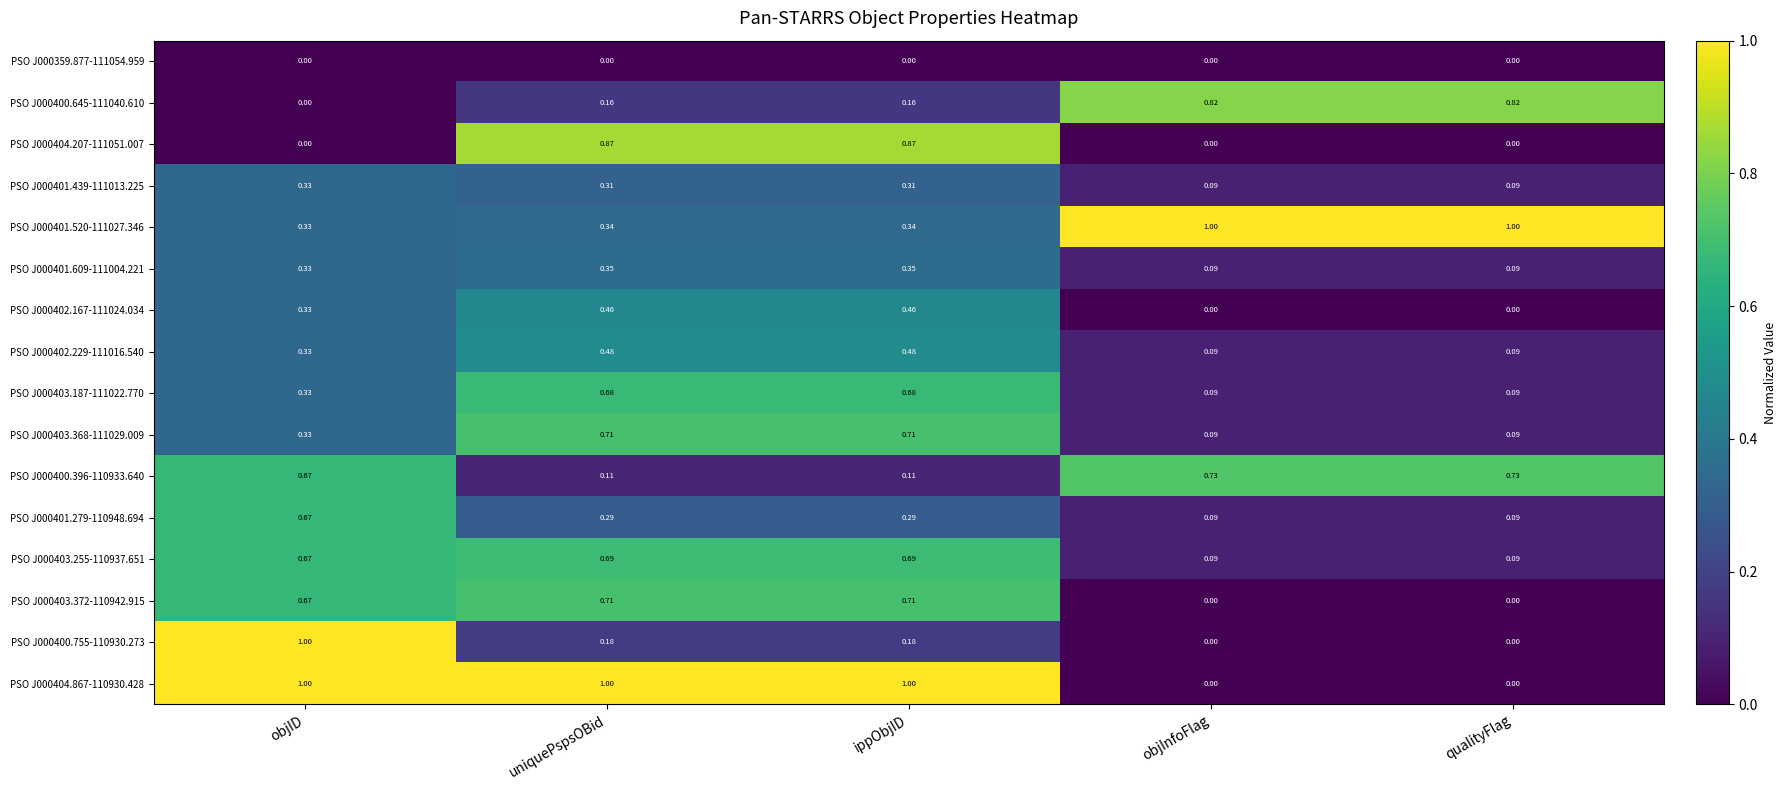

What is the maximum value shown in the chart?

1.0